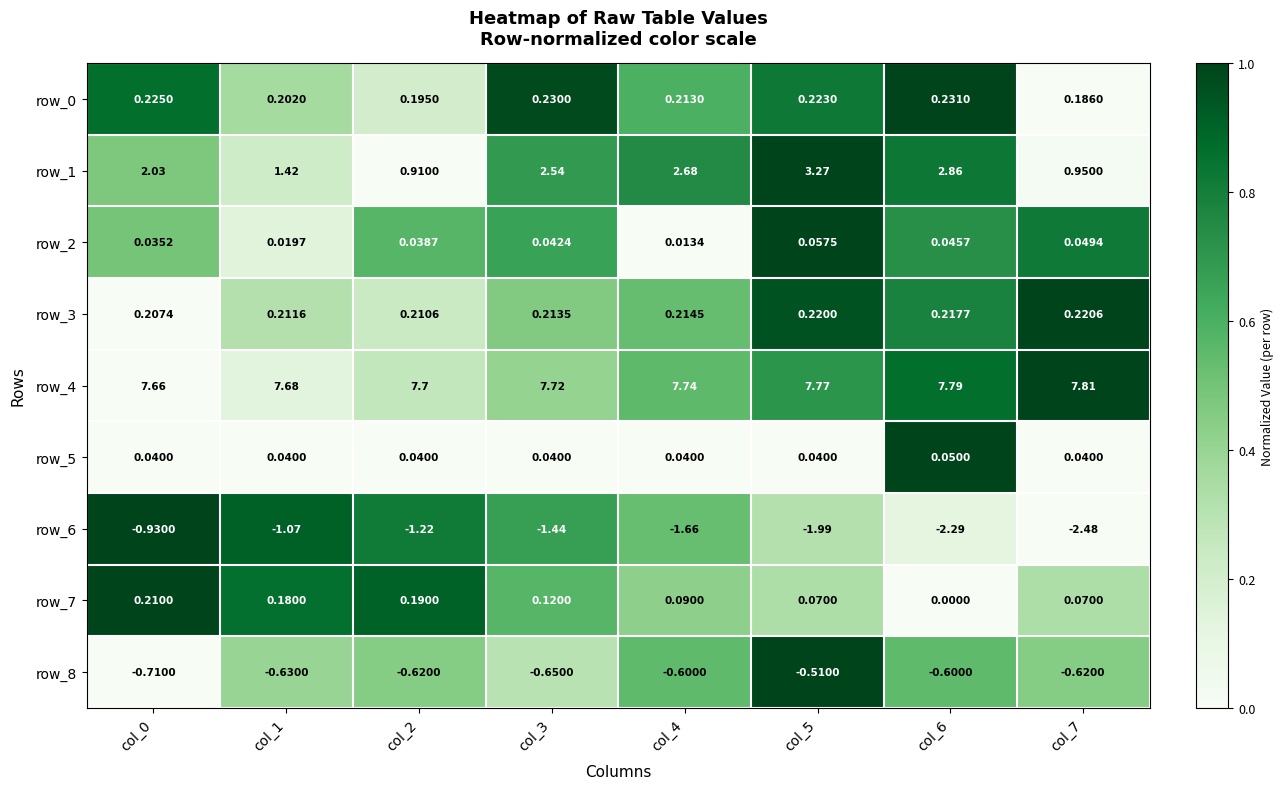

Is the value of row_3 at col_3 greater than the value of row_6 at col_2?

Yes